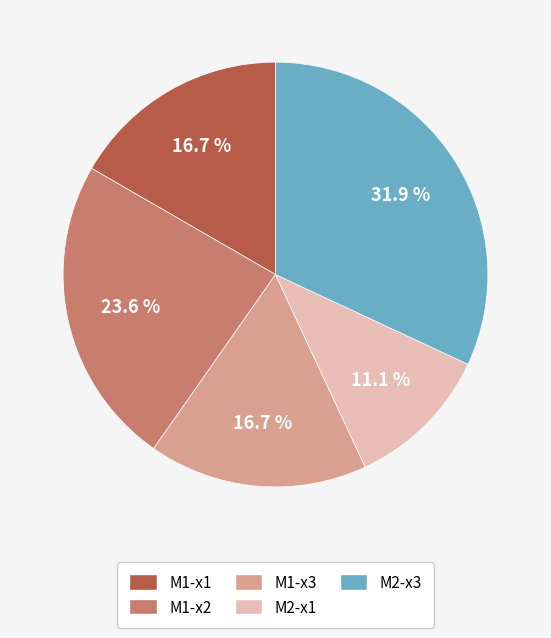

To the nearest percent, what portion does M2-x1 represent?

11%